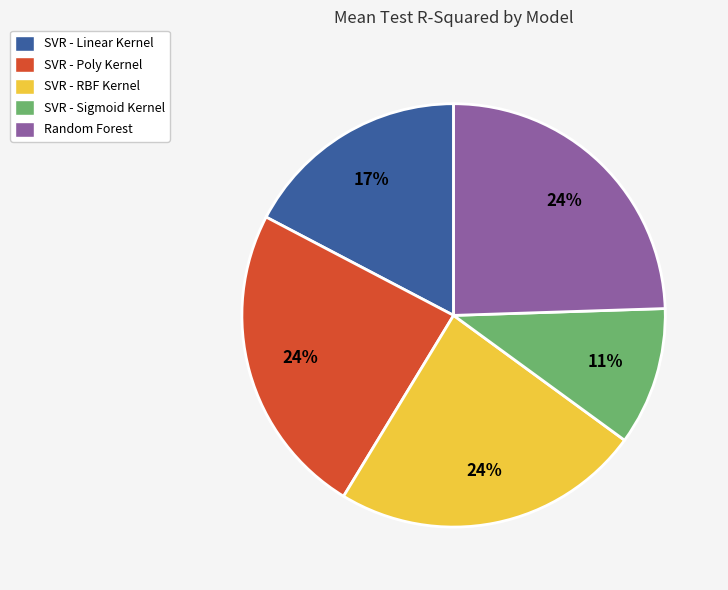

Does SVR - Linear Kernel account for over 50% of the chart?

No